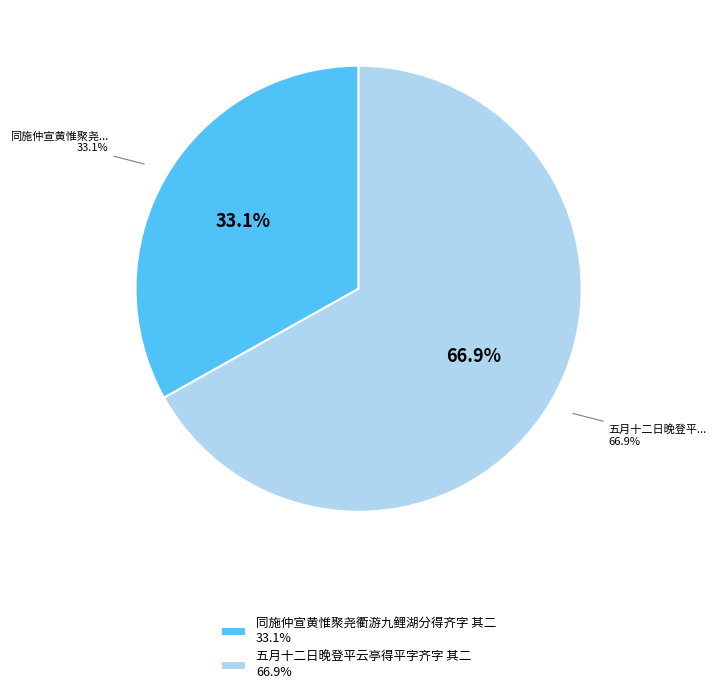

Which category has the biggest portion of the pie?

五月十二日晚登平云亭得平字齐字 其二